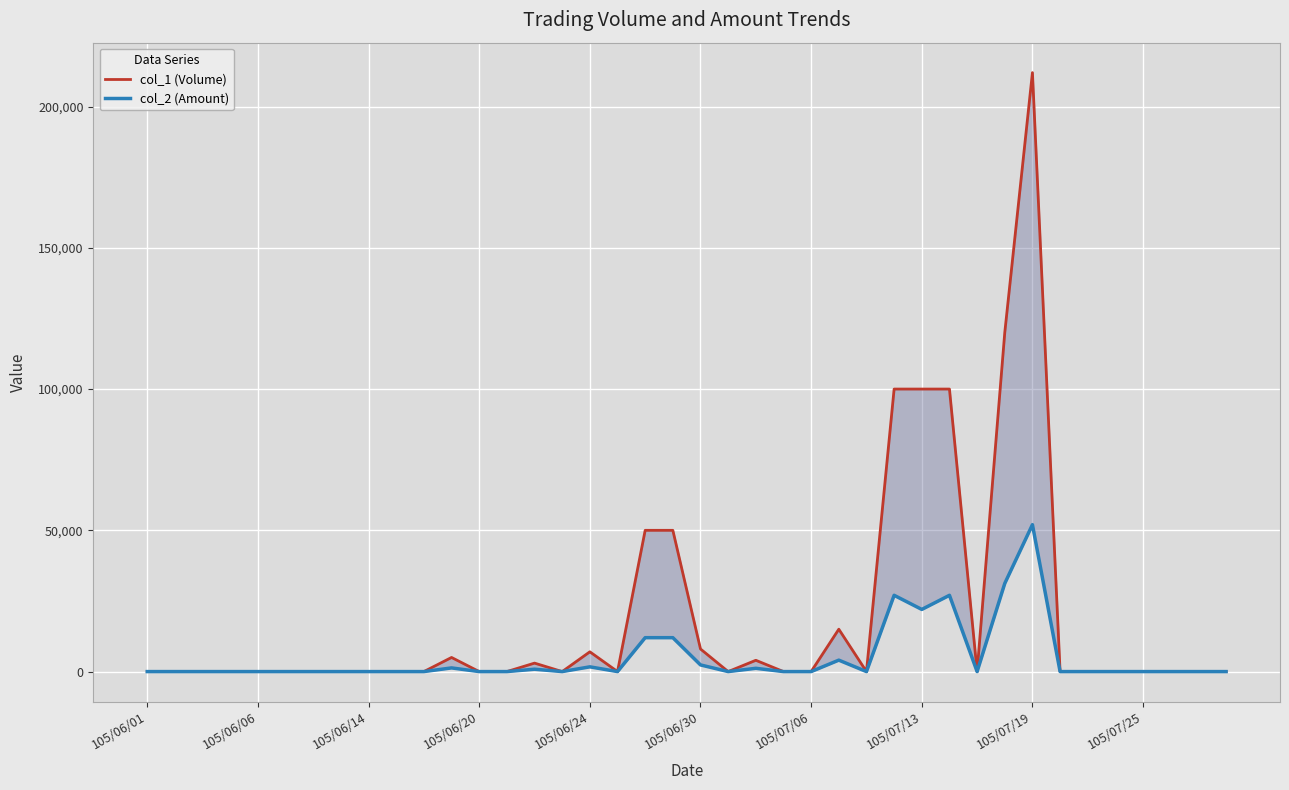

Is it true that col_1 (Volume) equals -79956 at 38?

False